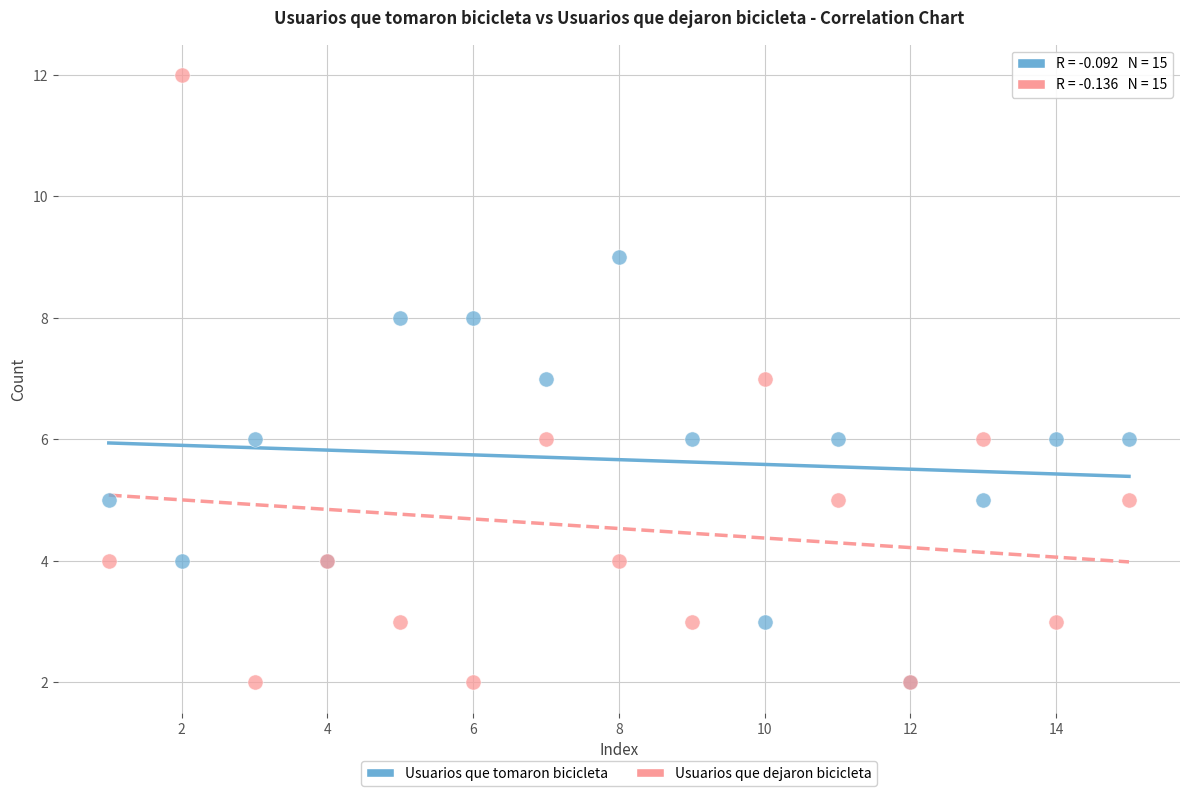

What are all the series names shown in the legend?

Usuarios que tomaron bicicleta, Usuarios que dejaron bicicleta